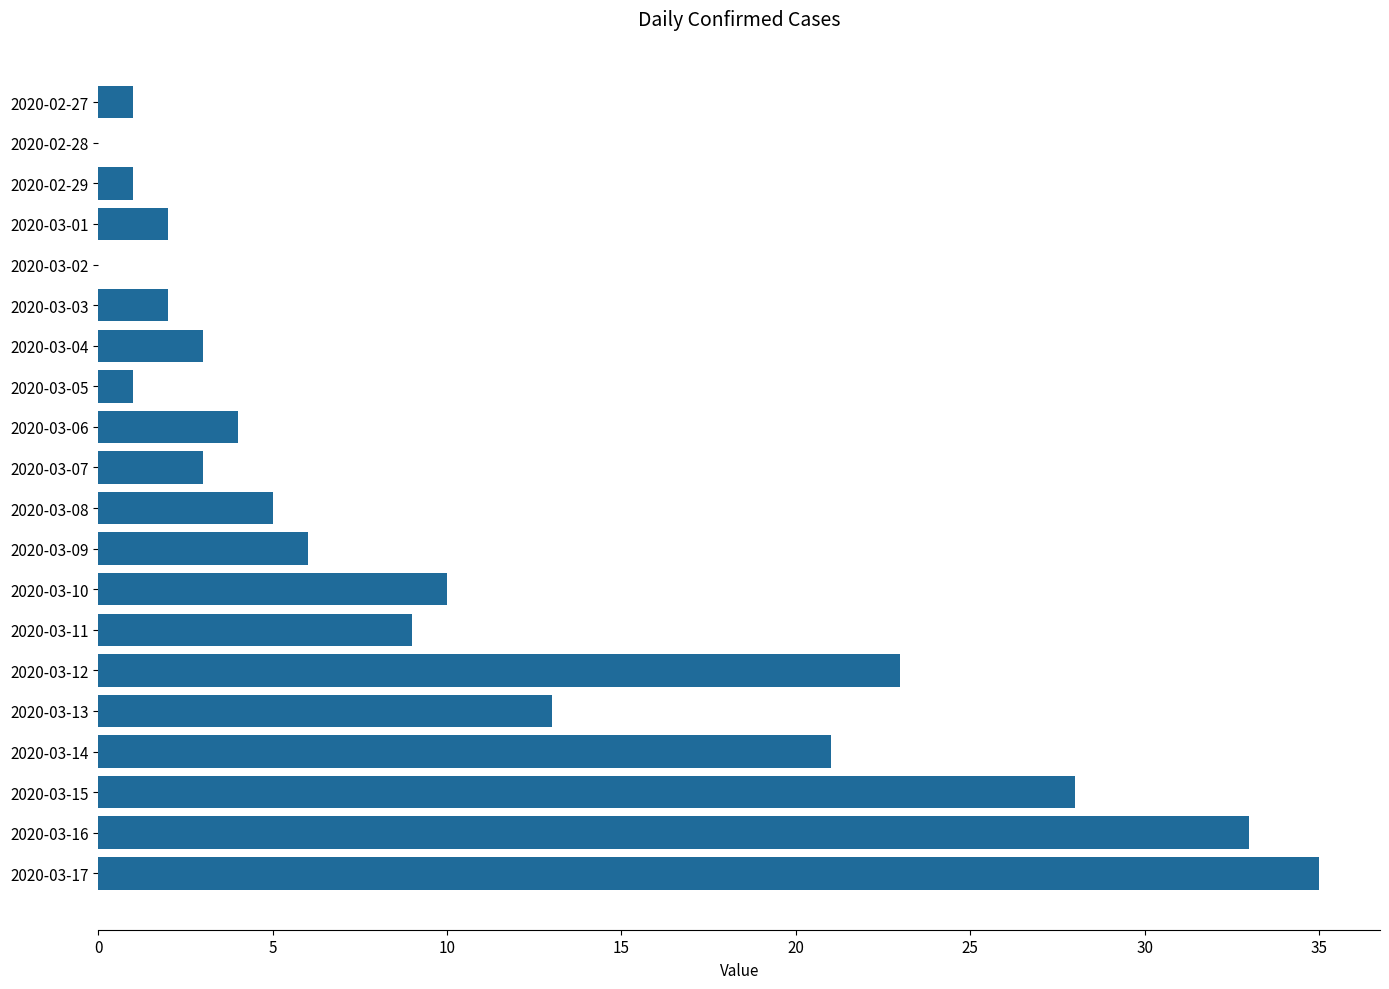

What is the sum of the values at 2020-03-01 and 2020-03-03?

4